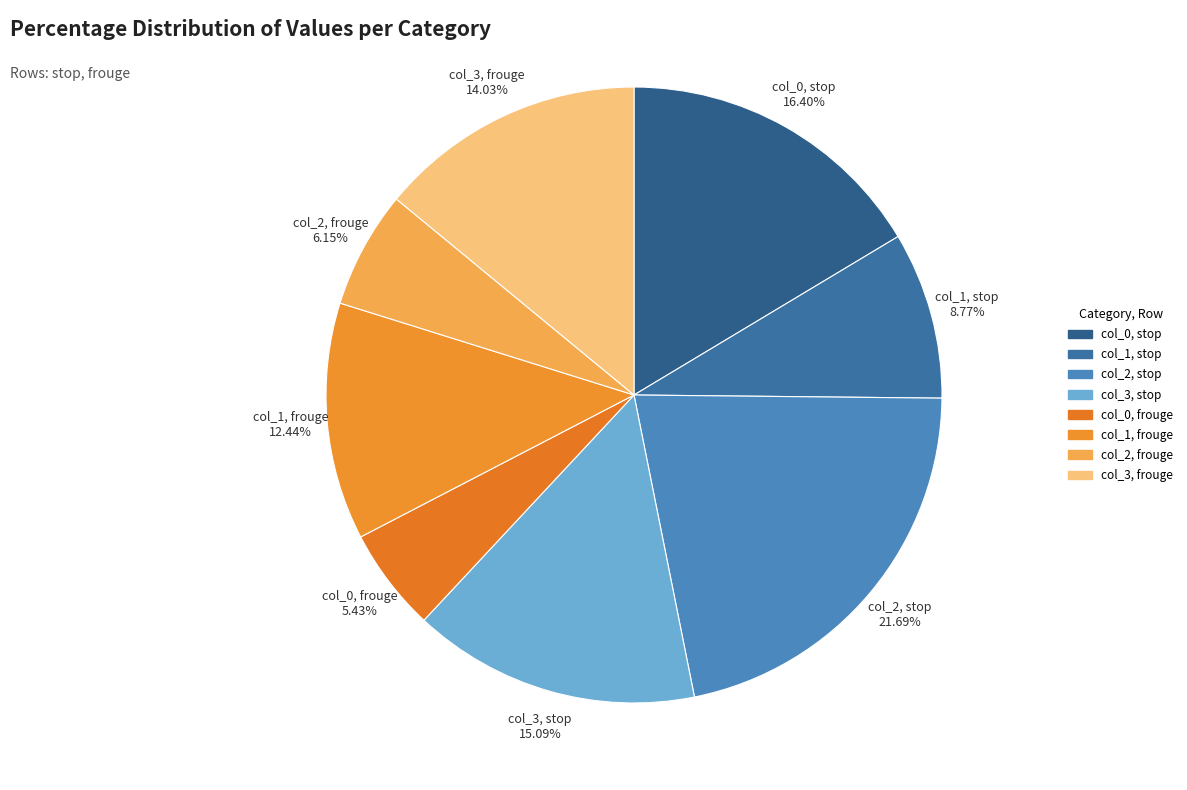

Which has a higher value, col_0, stop 16.40% or col_3, stop 15.09%?

col_0, stop 16.40%